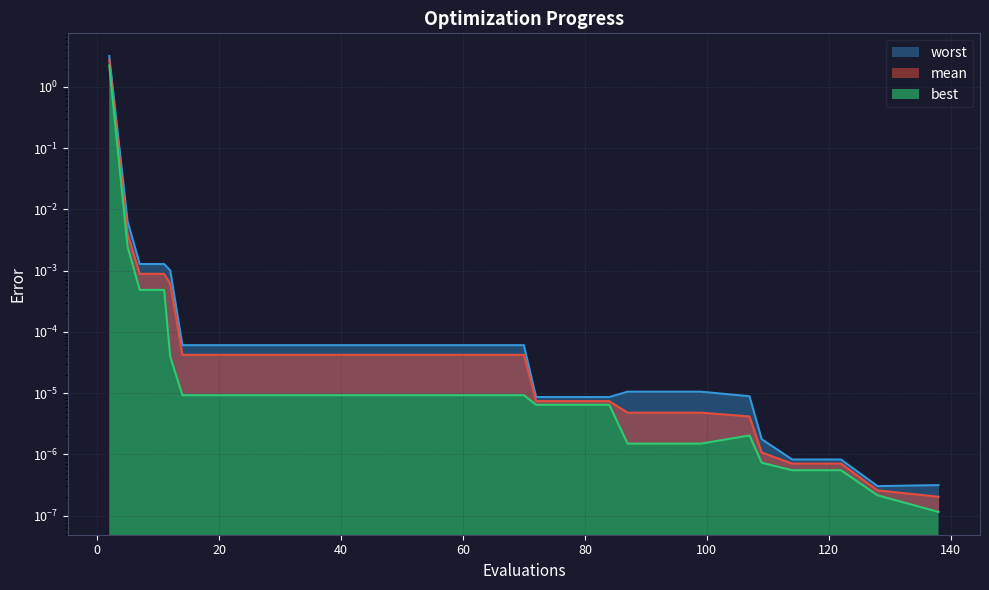

What is the sum of all best values?

2.2